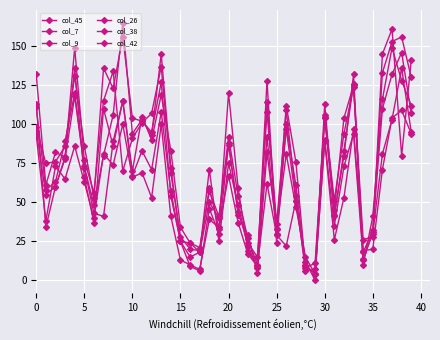

How many lines are shown in the chart?

6